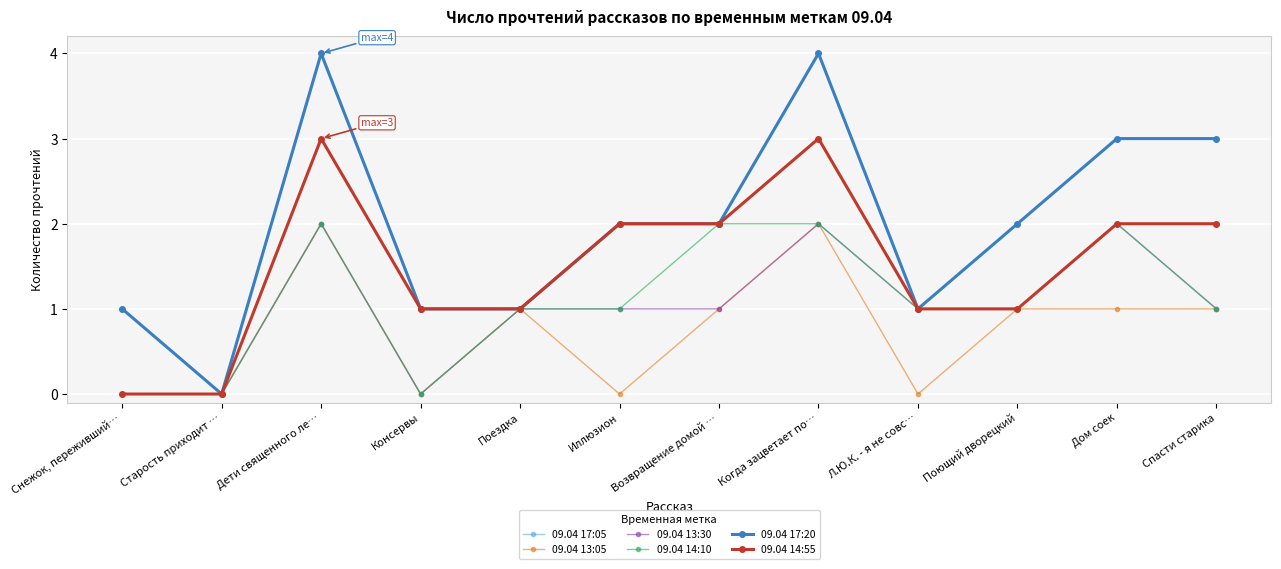

Reading left to right, transcribe all the data shown in this chart.

09.04 17:05: Снежок, переживший…=1	Старость приходит …=0	Дети священного ле…=4	Консервы=1	Поездка=1	Иллюзион=2	Возвращение домой …=2	Когда зацветает по…=4	Л.Ю.К. - я не совс…=1	Поющий дворецкий=1	Дом соек=2	Спасти старика=2
09.04 13:05: Снежок, переживший…=0	Старость приходит …=0	Дети священного ле…=2	Консервы=0	Поездка=1	Иллюзион=0	Возвращение домой …=1	Когда зацветает по…=2	Л.Ю.К. - я не совс…=0	Поющий дворецкий=1	Дом соек=1	Спасти старика=1
09.04 13:30: Снежок, переживший…=0	Старость приходит …=0	Дети священного ле…=2	Консервы=0	Поездка=1	Иллюзион=1	Возвращение домой …=1	Когда зацветает по…=2	Л.Ю.К. - я не совс…=1	Поющий дворецкий=1	Дом соек=2	Спасти старика=1
09.04 14:10: Снежок, переживший…=0	Старость приходит …=0	Дети священного ле…=2	Консервы=0	Поездка=1	Иллюзион=1	Возвращение домой …=2	Когда зацветает по…=2	Л.Ю.К. - я не совс…=1	Поющий дворецкий=1	Дом соек=2	Спасти старика=1
09.04 17:20: Снежок, переживший…=1	Старость приходит …=0	Дети священного ле…=4	Консервы=1	Поездка=1	Иллюзион=2	Возвращение домой …=2	Когда зацветает по…=4	Л.Ю.К. - я не совс…=1	Поющий дворецкий=2	Дом соек=3	Спасти старика=3
09.04 14:55: Снежок, переживший…=0	Старость приходит …=0	Дети священного ле…=3	Консервы=1	Поездка=1	Иллюзион=2	Возвращение домой …=2	Когда зацветает по…=3	Л.Ю.К. - я не совс…=1	Поющий дворецкий=1	Дом соек=2	Спасти старика=2